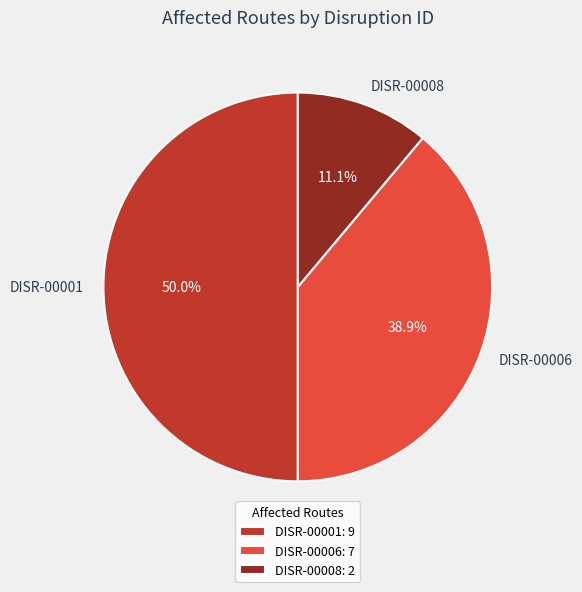

True or false: DISR-00006 accounts for 39% of the total.

True